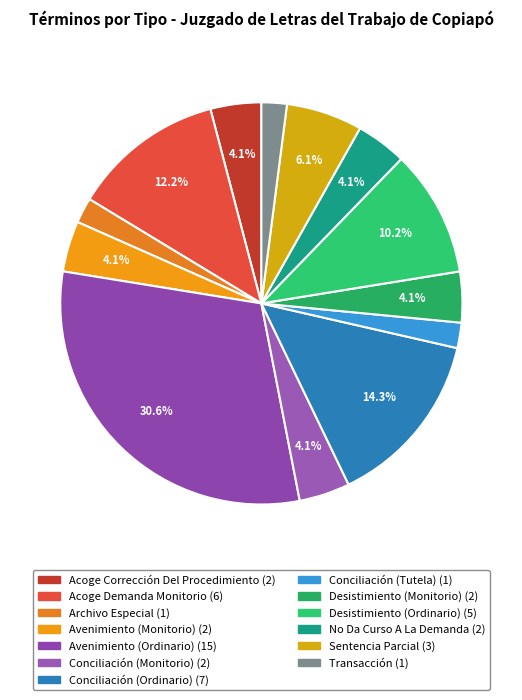

Is it true that Acoge Corrección Del Procedimiento is 18% of the pie?

False